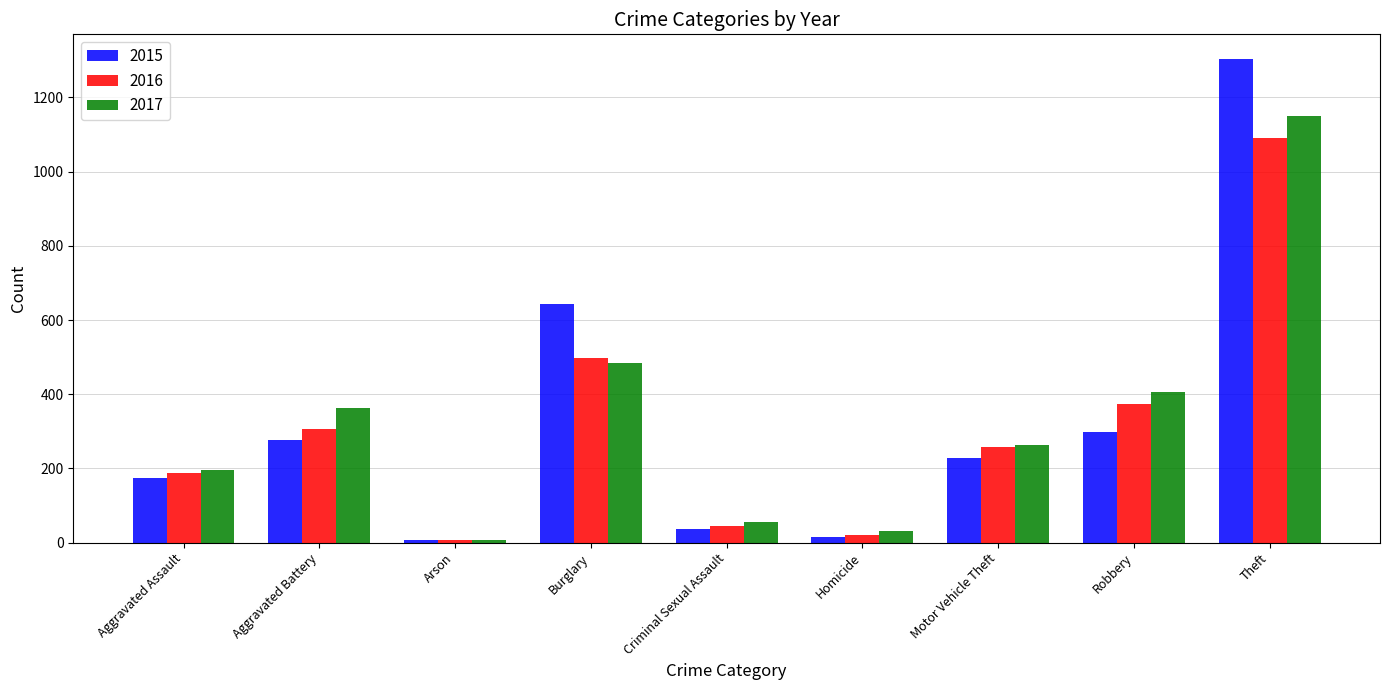

Does the chart contain any negative values?

No